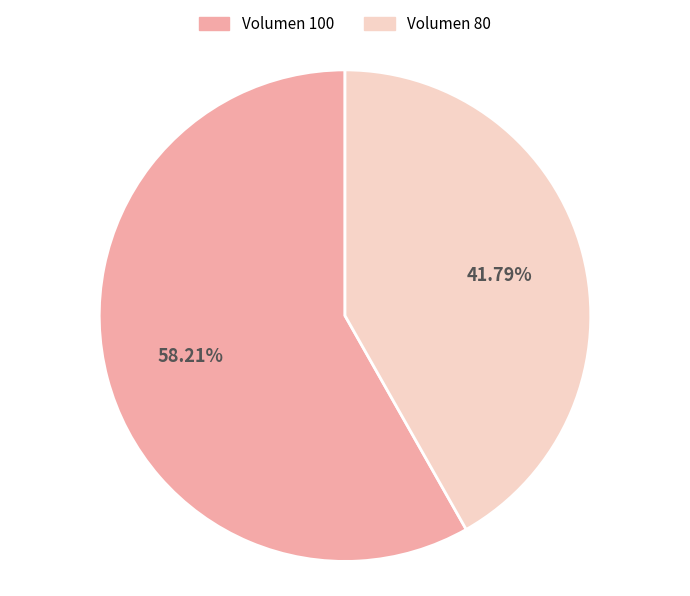

How many slices are in this pie chart?

2